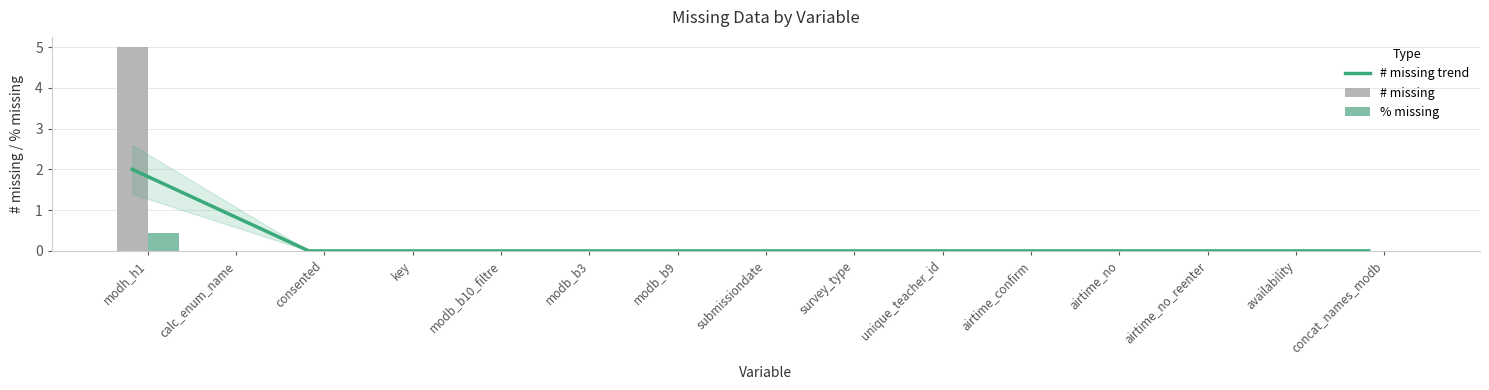

Which series has the largest range (max minus min)?

# missing